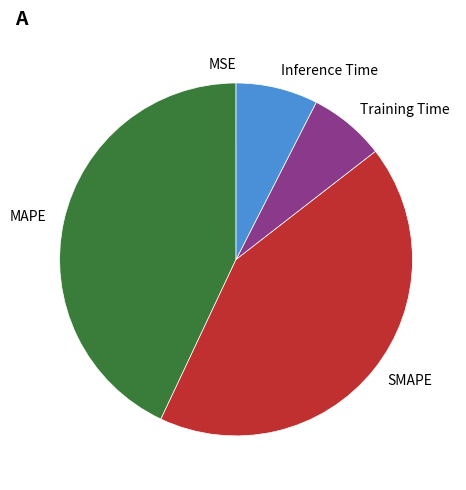

Which has a higher value, Inference Time or SMAPE?

SMAPE